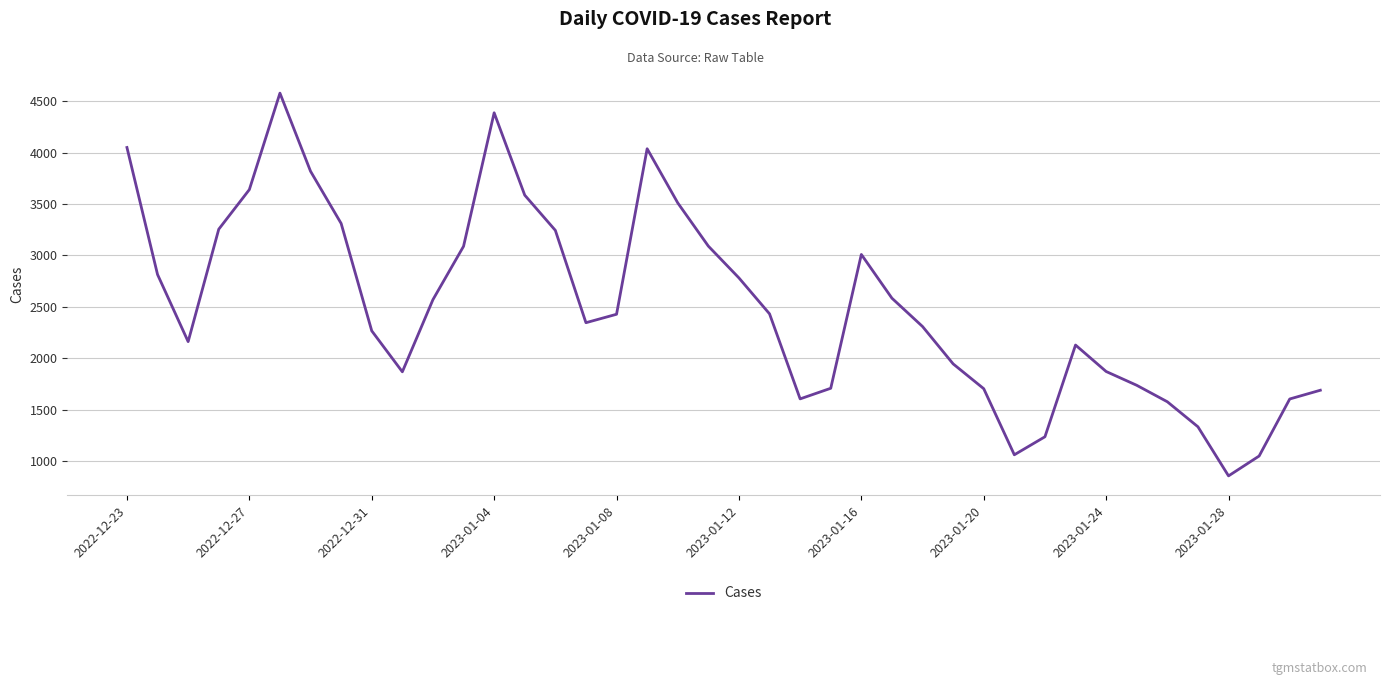

What is the minimum value shown in the chart?

859